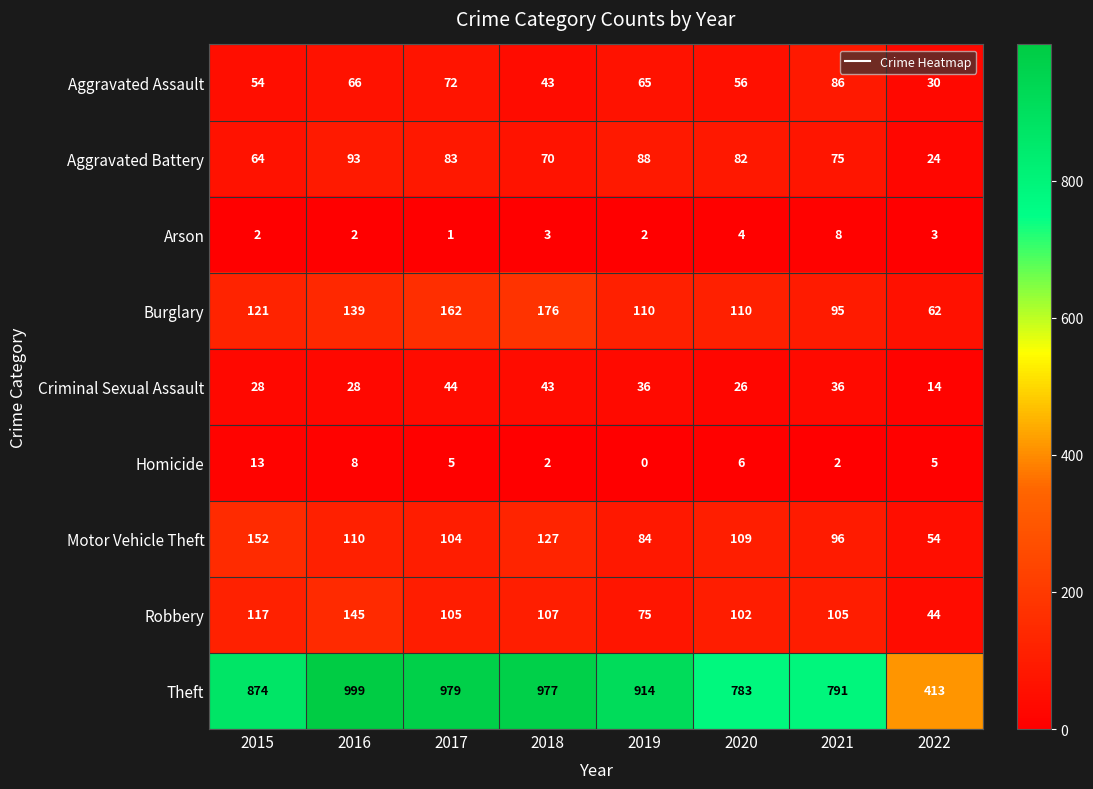

What is the spread (max minus min) of values at 2019?

914